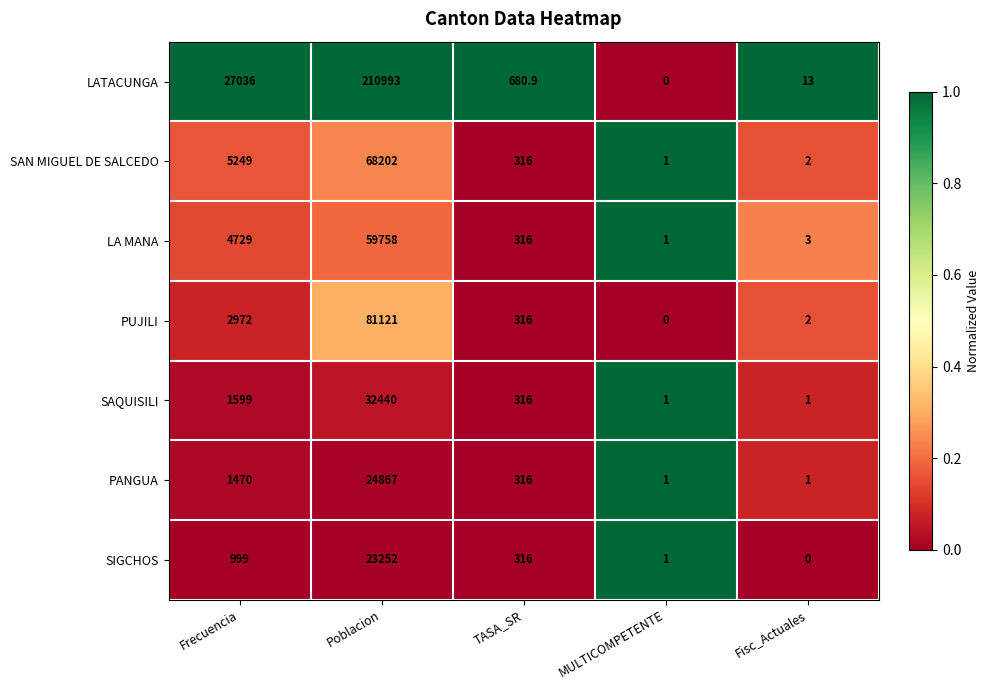

What is the highest value of the LA MANA series?

59758.0